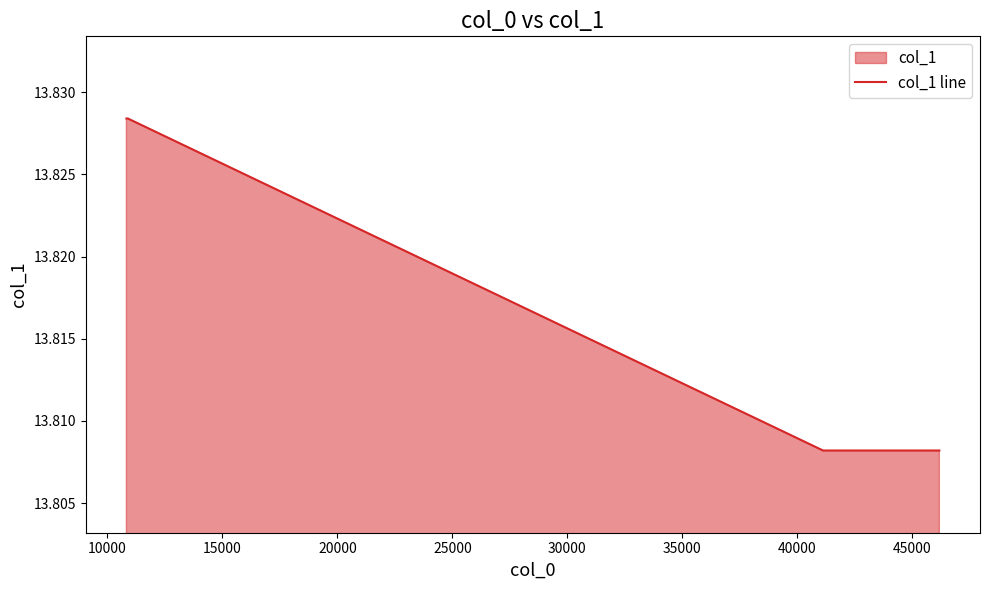

Reading left to right, what are all the values shown in this chart?

13.8	13.8	13.8	13.8	13.8